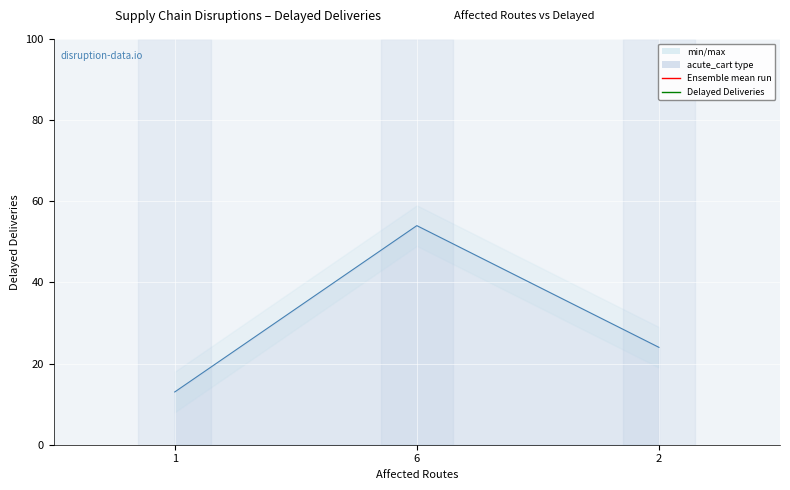

What value does the data have at 6, to the nearest 10?

50